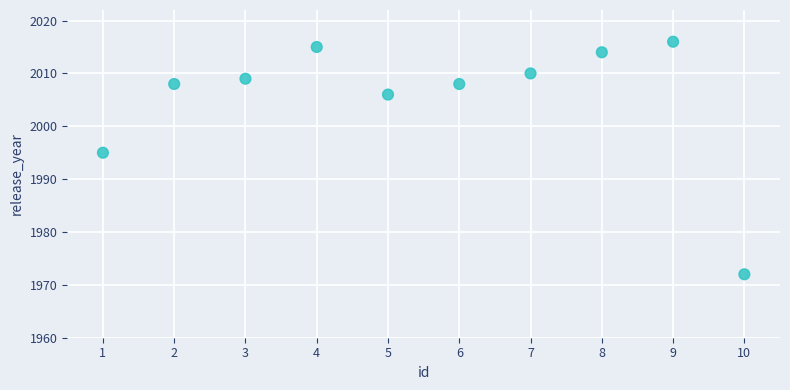

What Y value in the scatter plot is closest to 1994?

1995